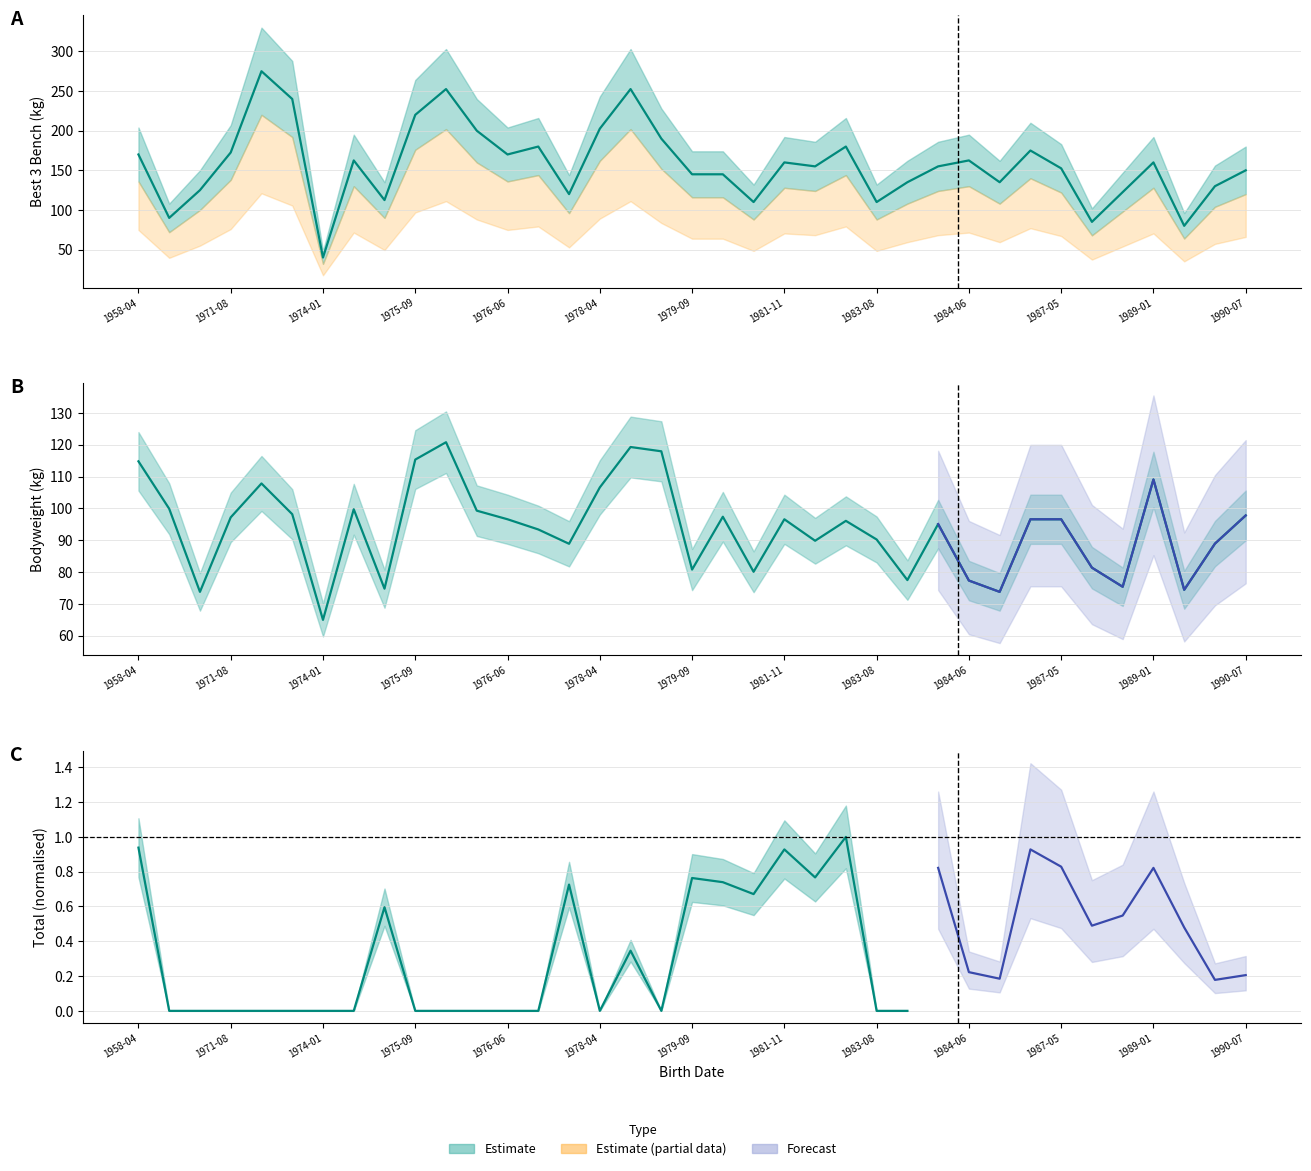

Does the chart have visible grid lines?

Yes